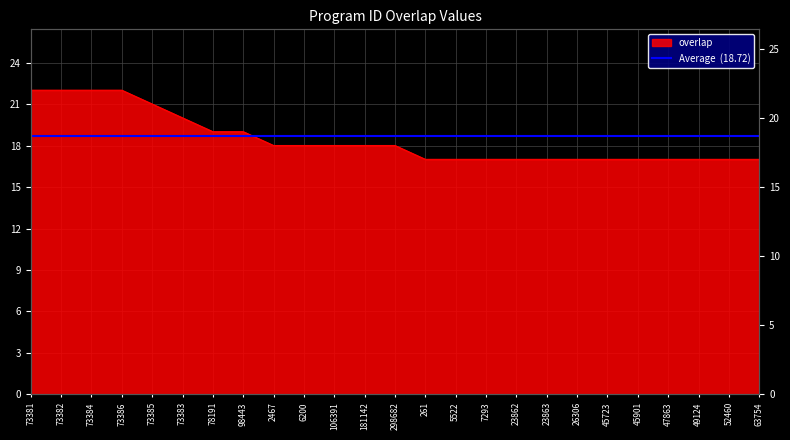

What is the label of the 11th point from the left?

106391